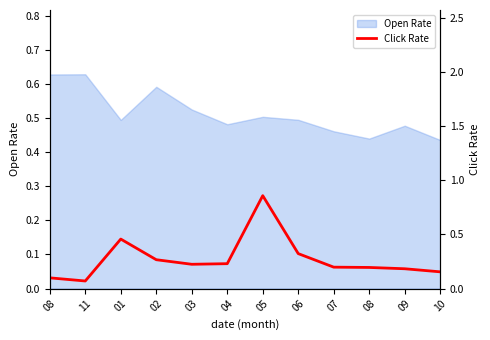

Rank the categories by value from lowest to highest.

11, 08, 10, 09, 08, 07, 03, 04, 02, 06, 01, 05